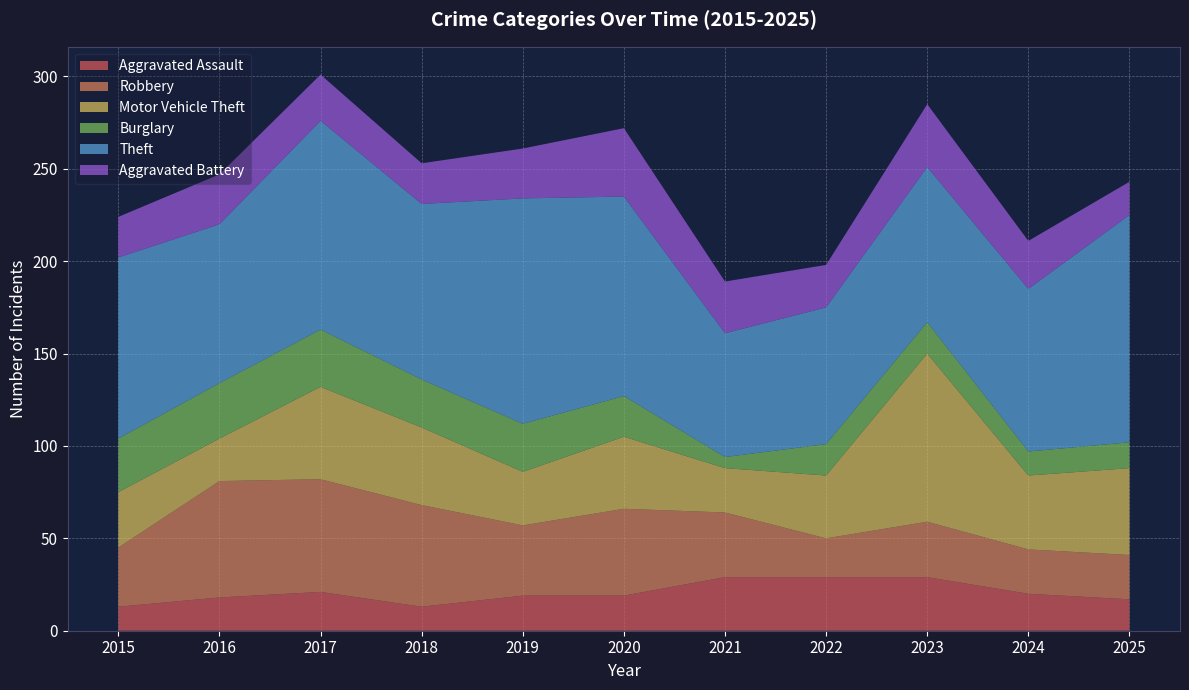

Reading right to left, transcribe all the data shown in this chart.

Aggravated Assault: 17	20	29	29	29	19	19	13	21	18	13
Robbery: 24	24	30	21	35	47	38	55	61	63	32
Motor Vehicle Theft: 47	40	91	34	24	39	29	42	50	23	30
Burglary: 14	13	17	17	6	22	26	26	31	30	29
Theft: 123	88	84	74	67	108	122	95	113	86	98
Aggravated Battery: 18	26	34	23	28	37	27	22	25	27	22